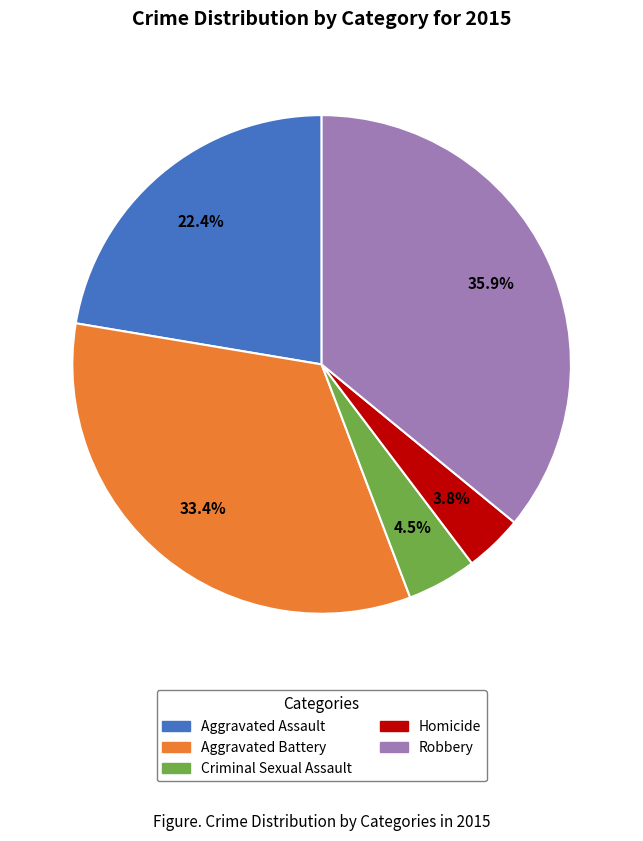

Which slice is the smallest?

Homicide